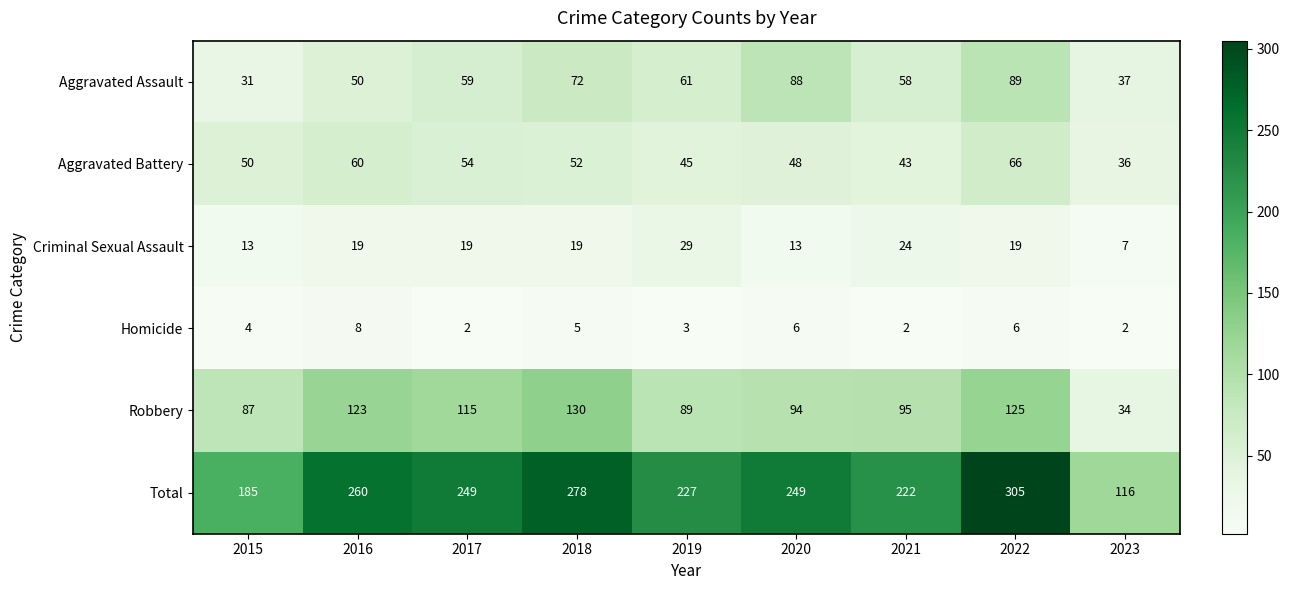

What is the total value across all series at 2021?

444